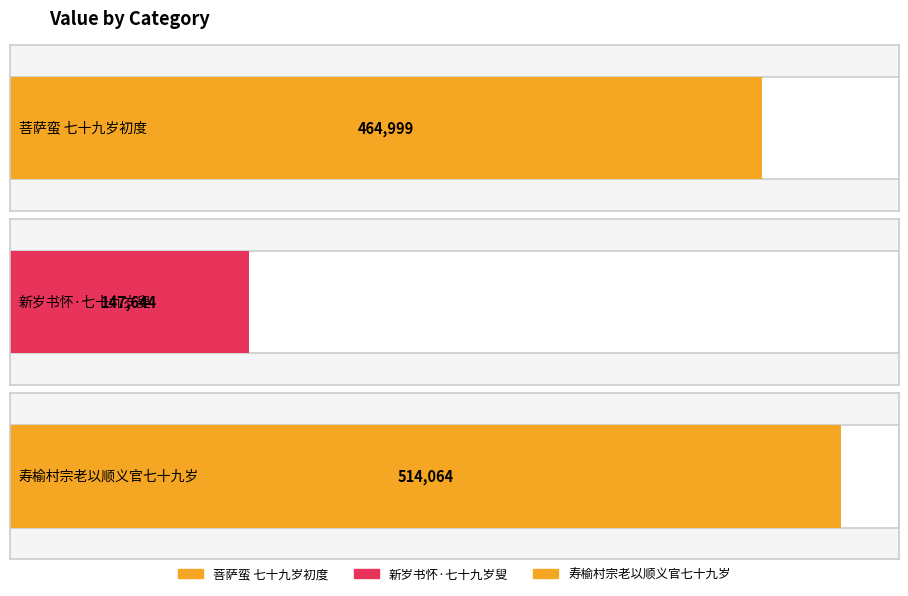

What is the ratio of the value at 新岁书怀·七十九岁叟 to the value at 菩萨蛮 七十九岁初度?

0.3